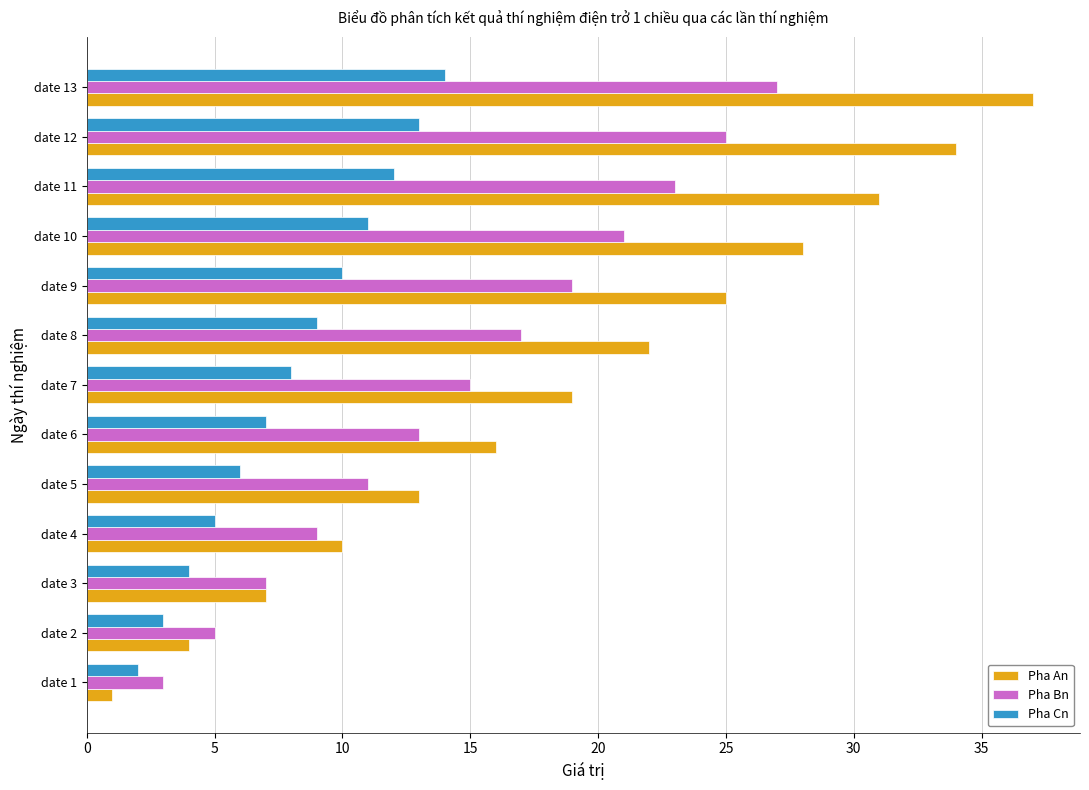

True or false: Pha An has a value of 32 at date 8.

False